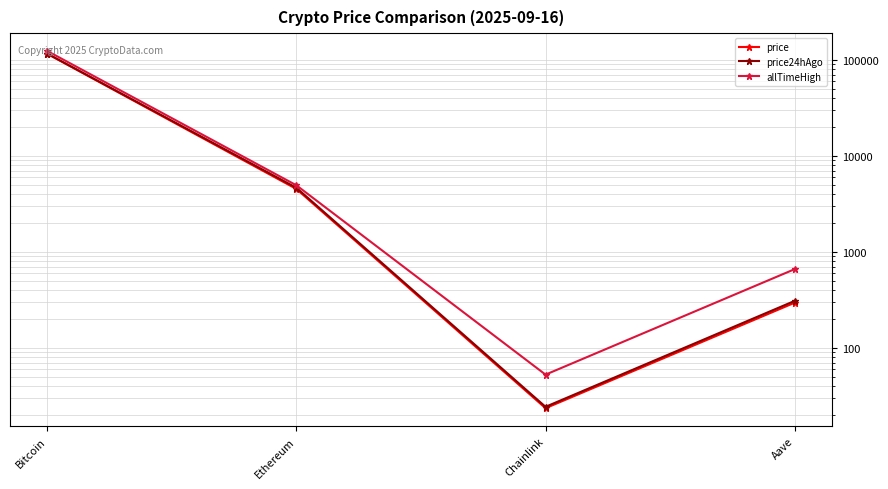

Is it true that price equals 39.1 at Chainlink?

False